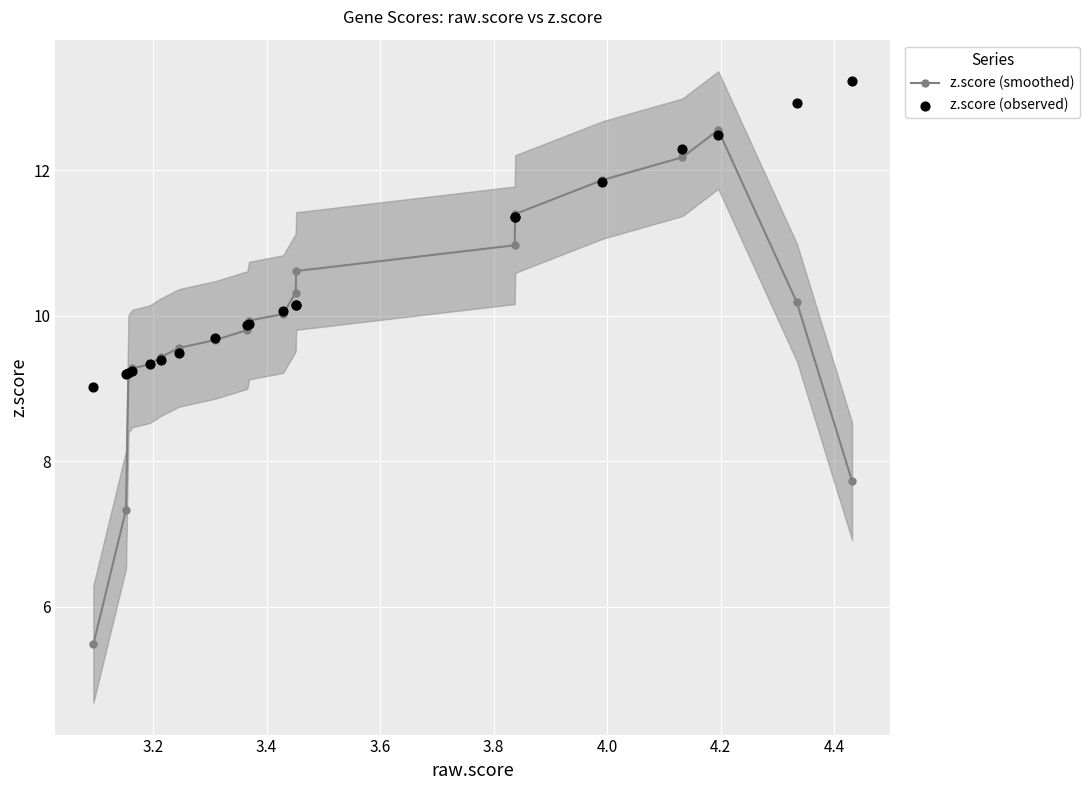

Which series contains the lowest Y value?

z.score (smoothed)